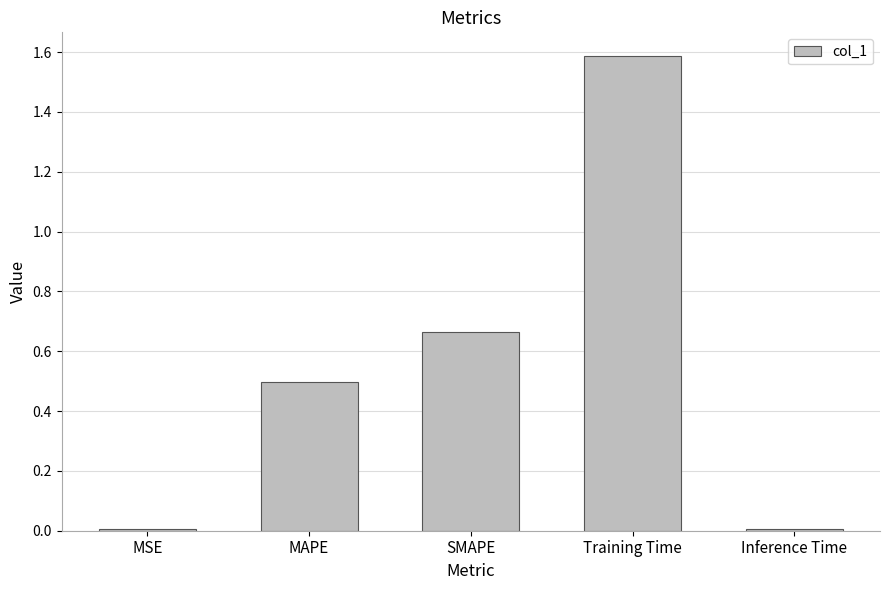

What is the label of the 2nd bar from the right?

Training Time